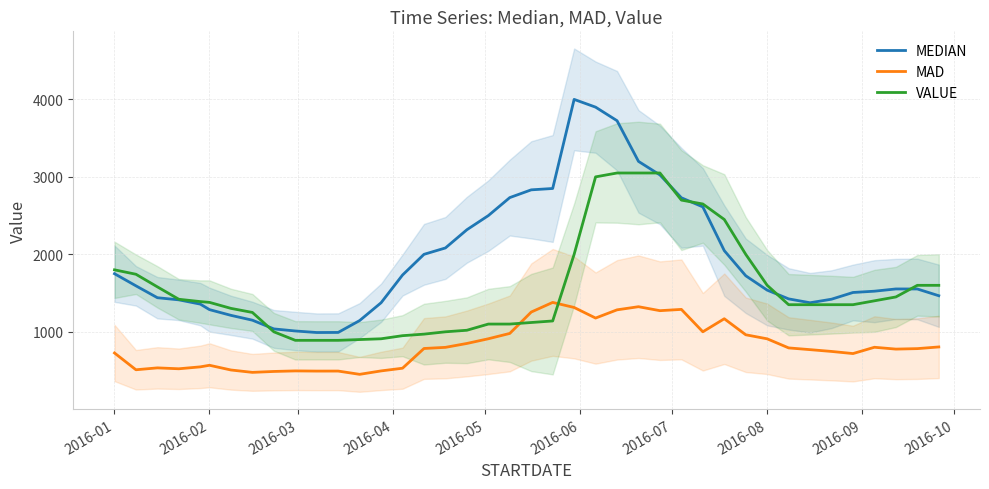

What is the value of the MEDIAN point at the 18th from the left?

2317.5